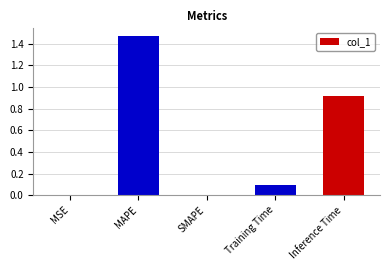

Which category has the highest value across all series?

MAPE